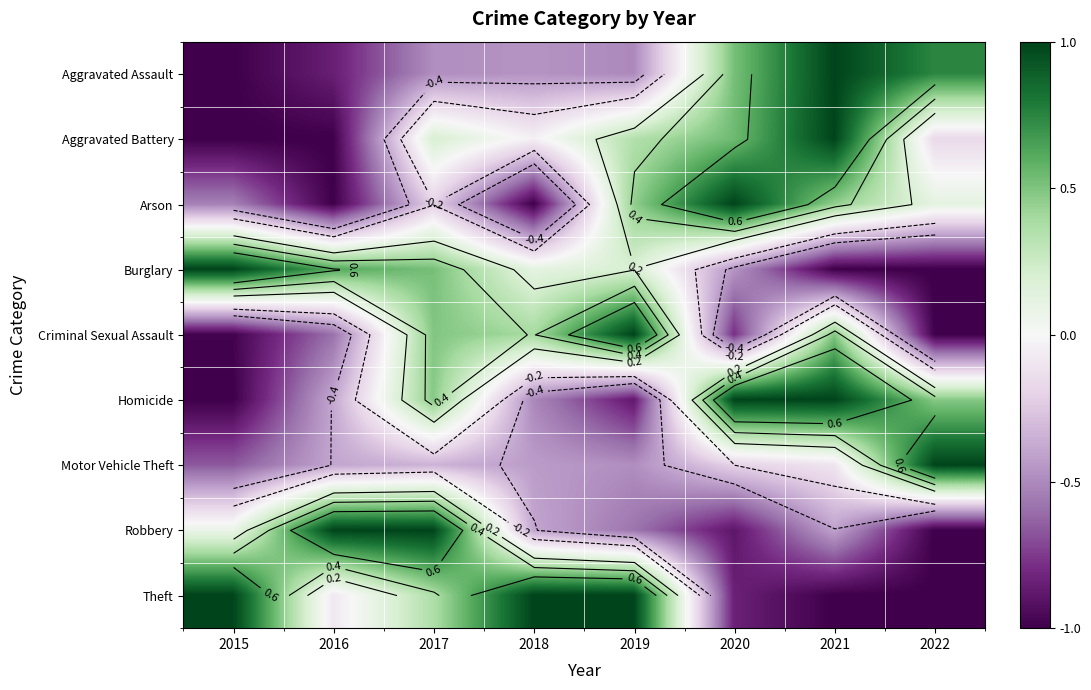

How many Criminal Sexual Assault values are between 0 and 1?

4